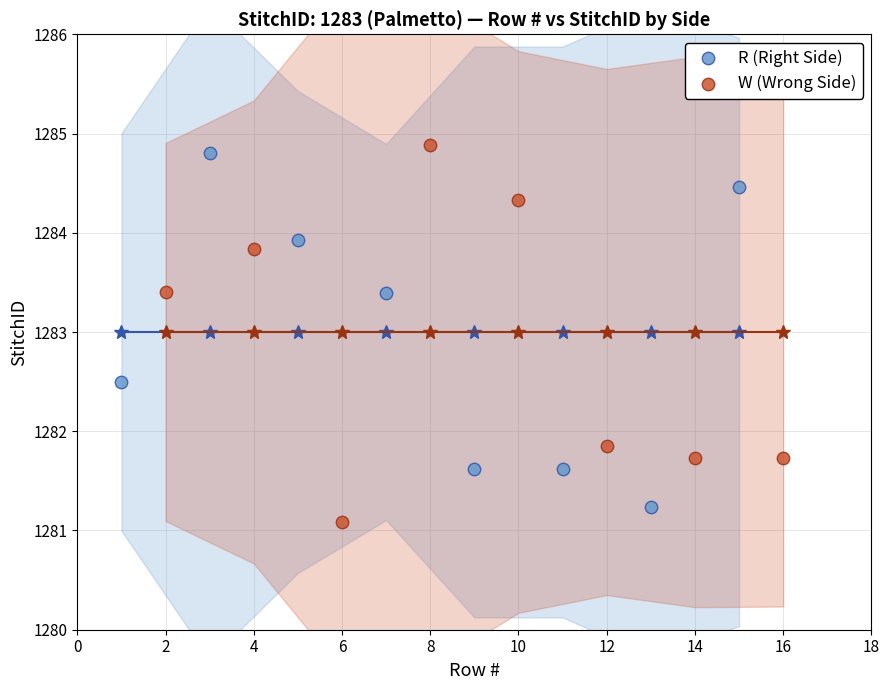

What are all the series names shown in the legend?

R (Right Side), W (Wrong Side)